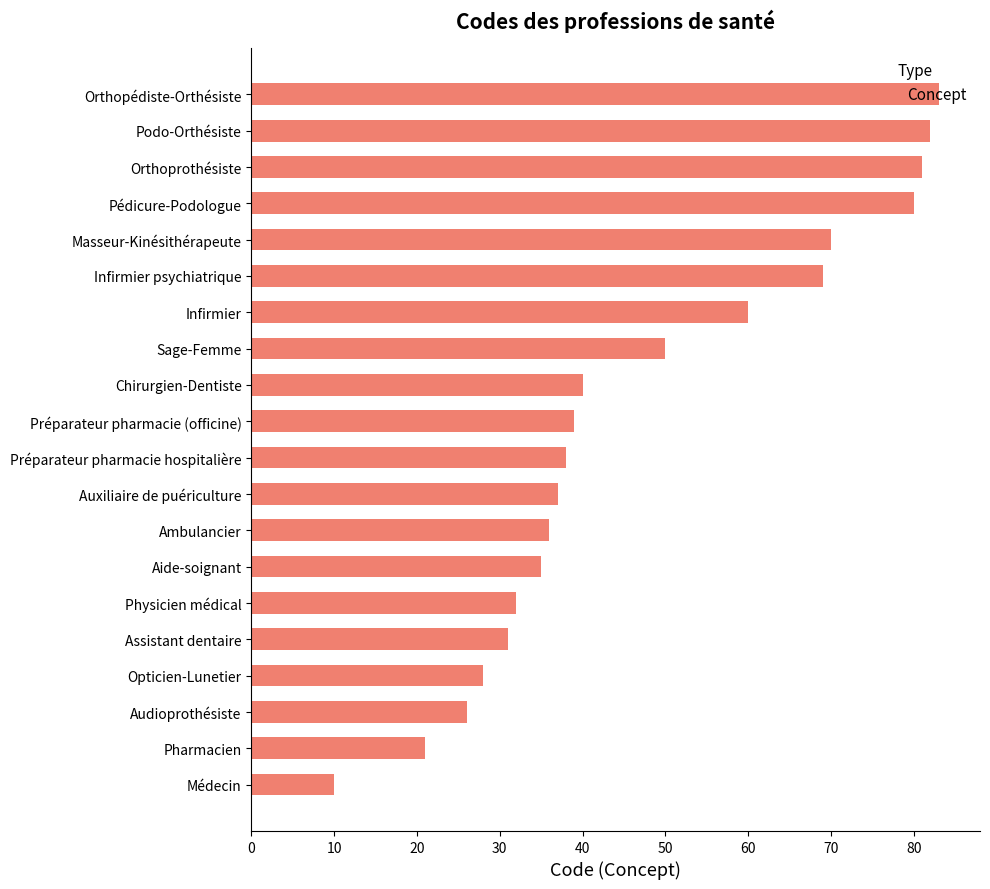

What is the average value?

47